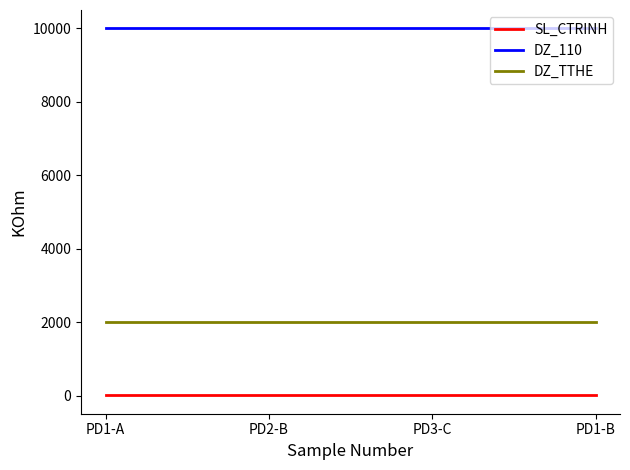

The value of DZ_110 at PD1-A is 4083.0. True or false?

False